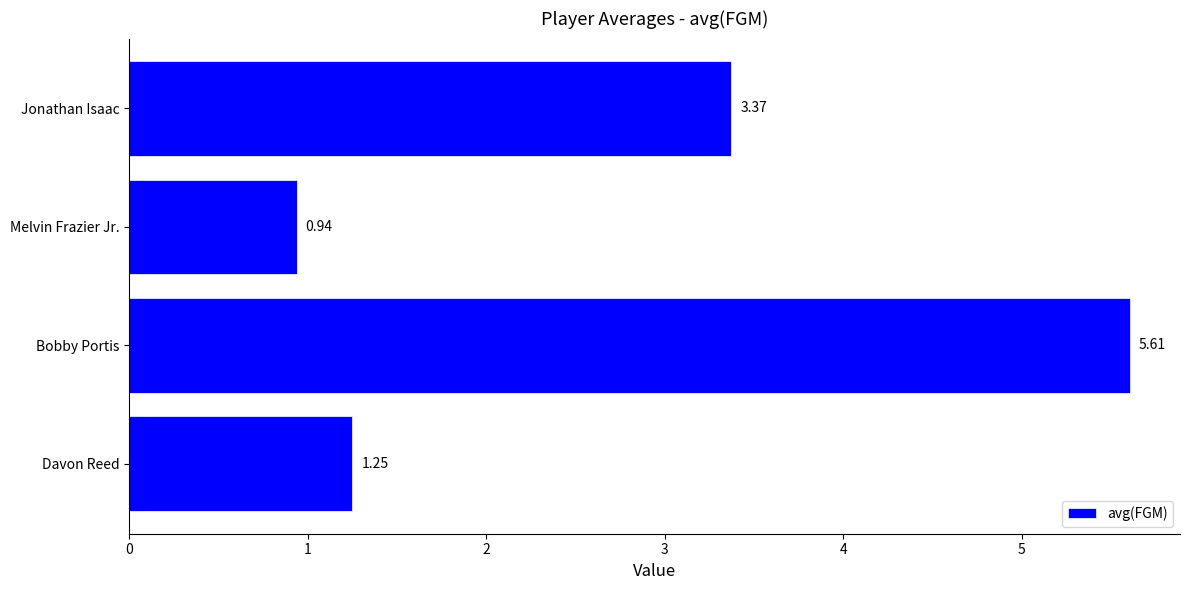

What is the sum of the values at Davon Reed and Jonathan Isaac?

4.6